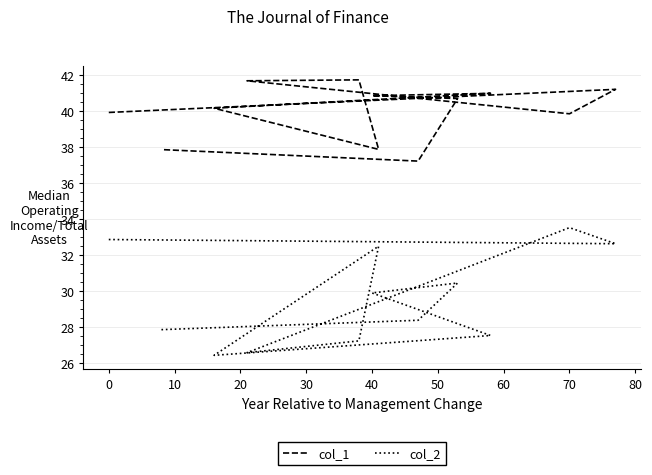

What is the difference between the maximum and minimum values in the col_1 series?

4.5